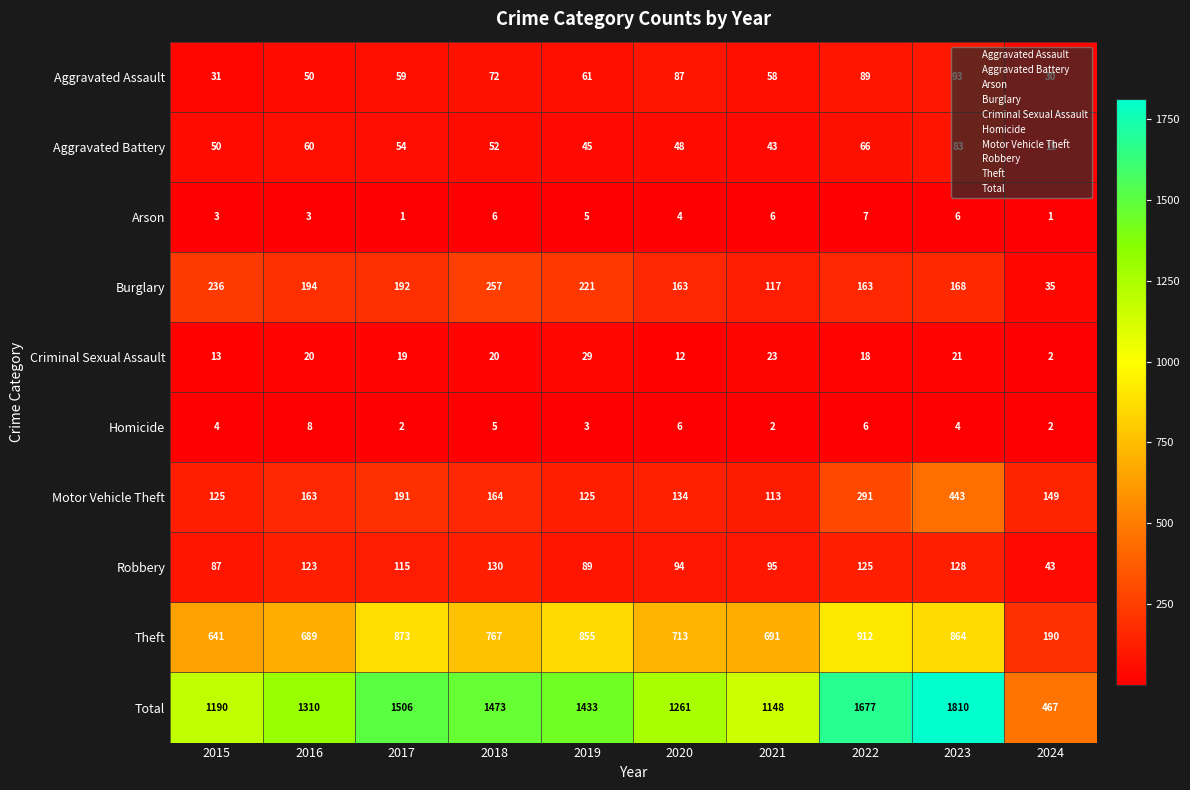

List the series in order of their peak value, lowest first.

Arson, Homicide, Criminal Sexual Assault, Aggravated Battery, Aggravated Assault, Robbery, Burglary, Motor Vehicle Theft, Theft, Total